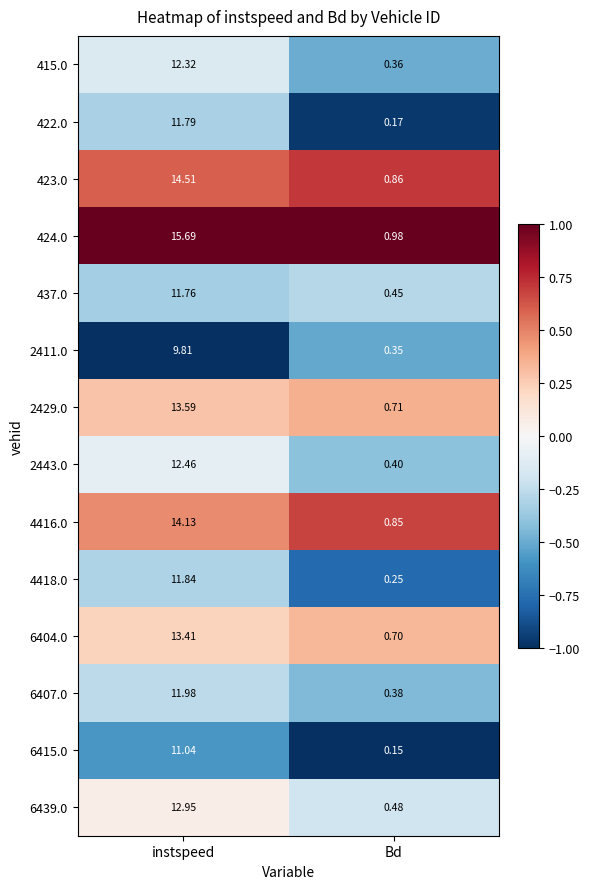

Count the number of categories in the chart.

2